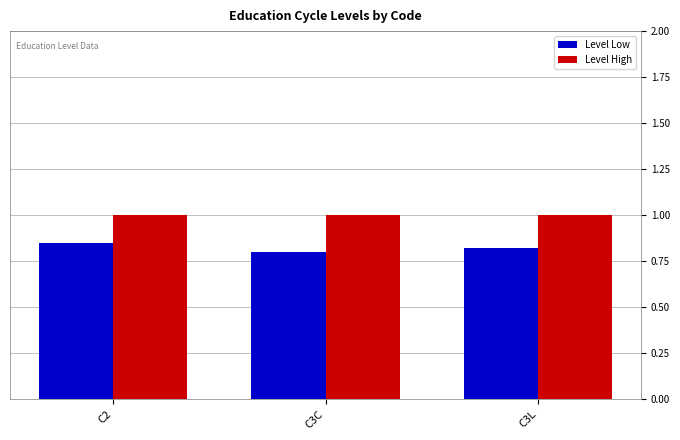

The Level Low series shows 0.2 at C2. True or false?

False